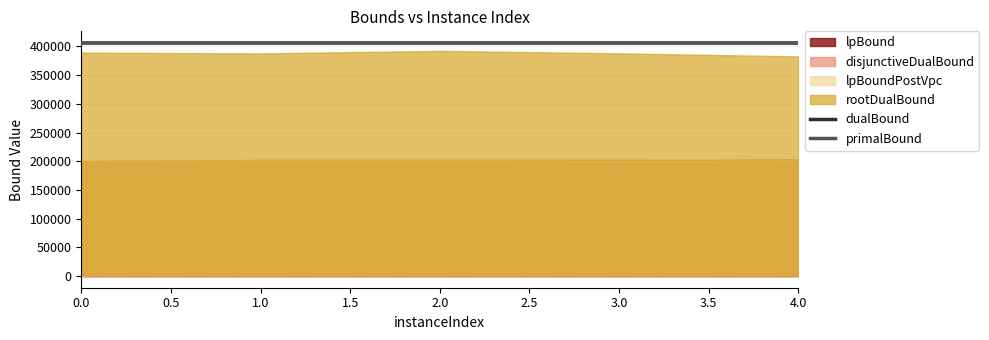

True or false: primalBound has a value of 181472.8 at 0.0.

False